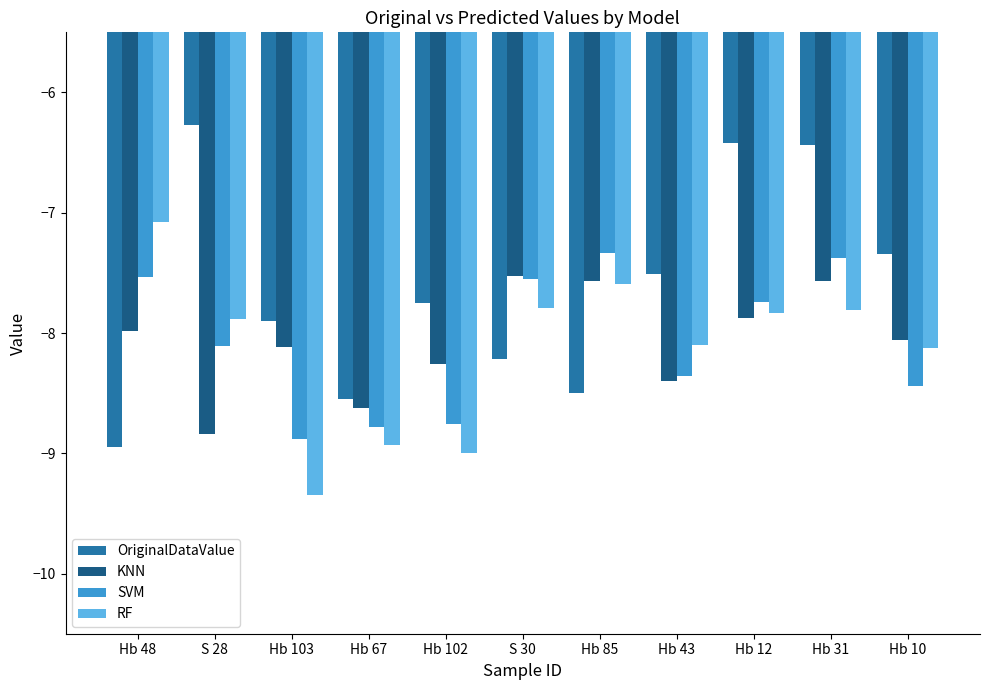

True or false: RF has a value of -7.1 at Hb 48.

True